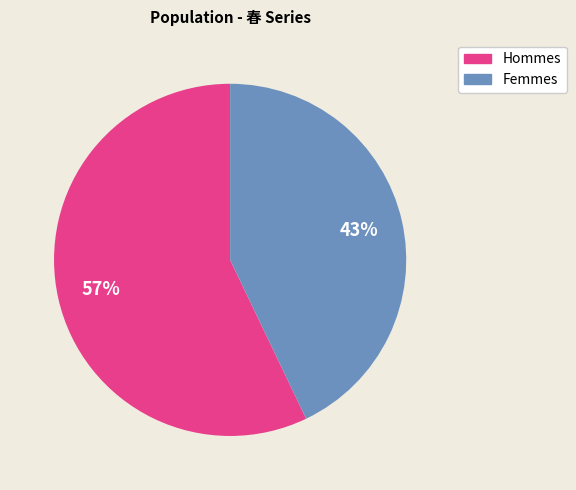

Does any single category account for the majority?

Yes